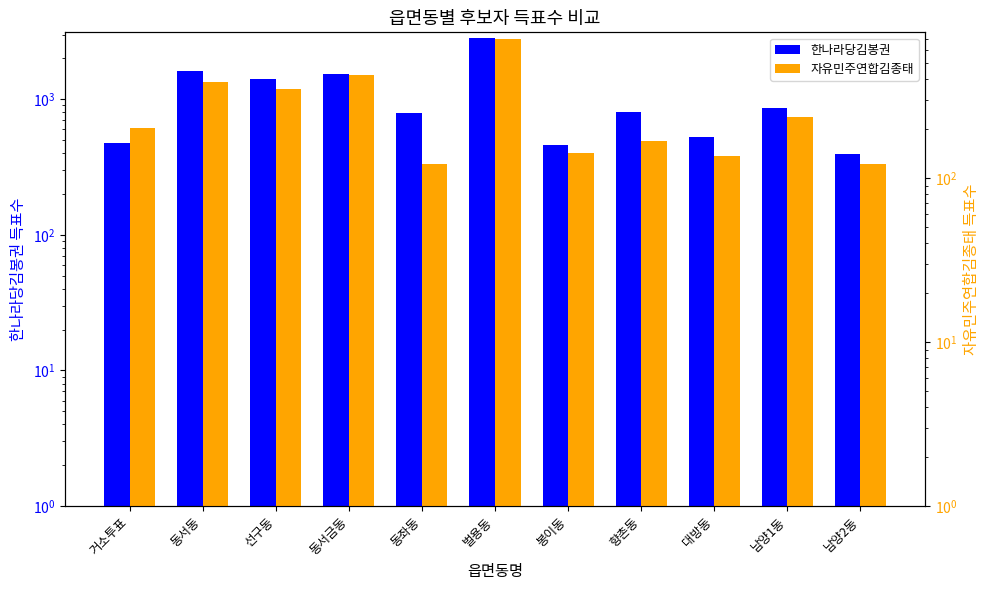

What are all the series names shown in the legend?

한나라당김봉권, 자유민주연합김종태